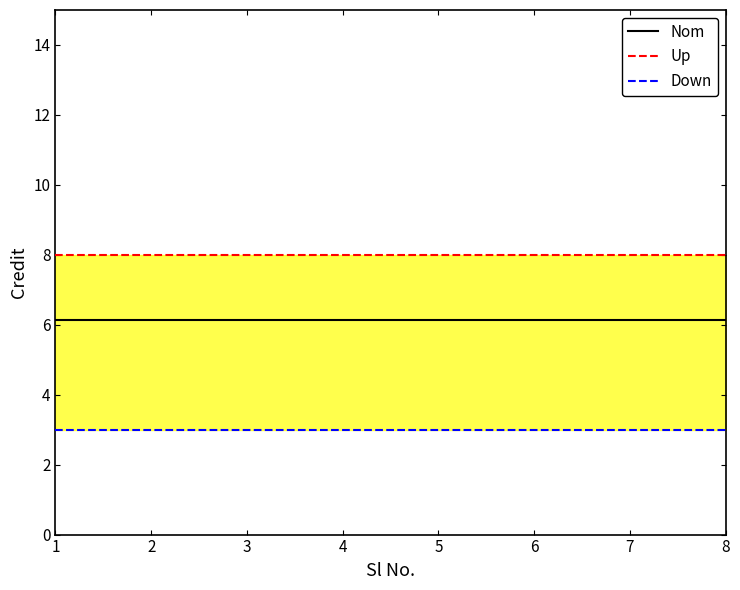

Read the Nom value at 3.

6.1